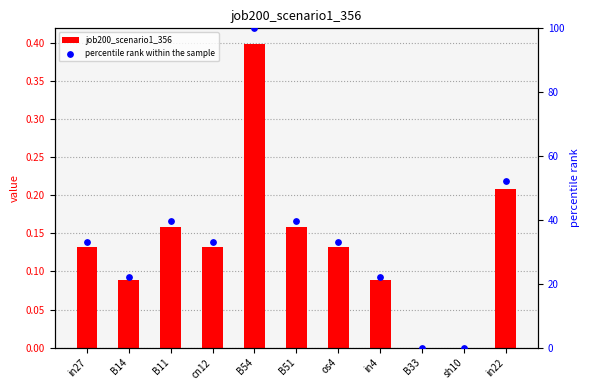

Which series has the largest total across all categories?

percentile rank within the sample